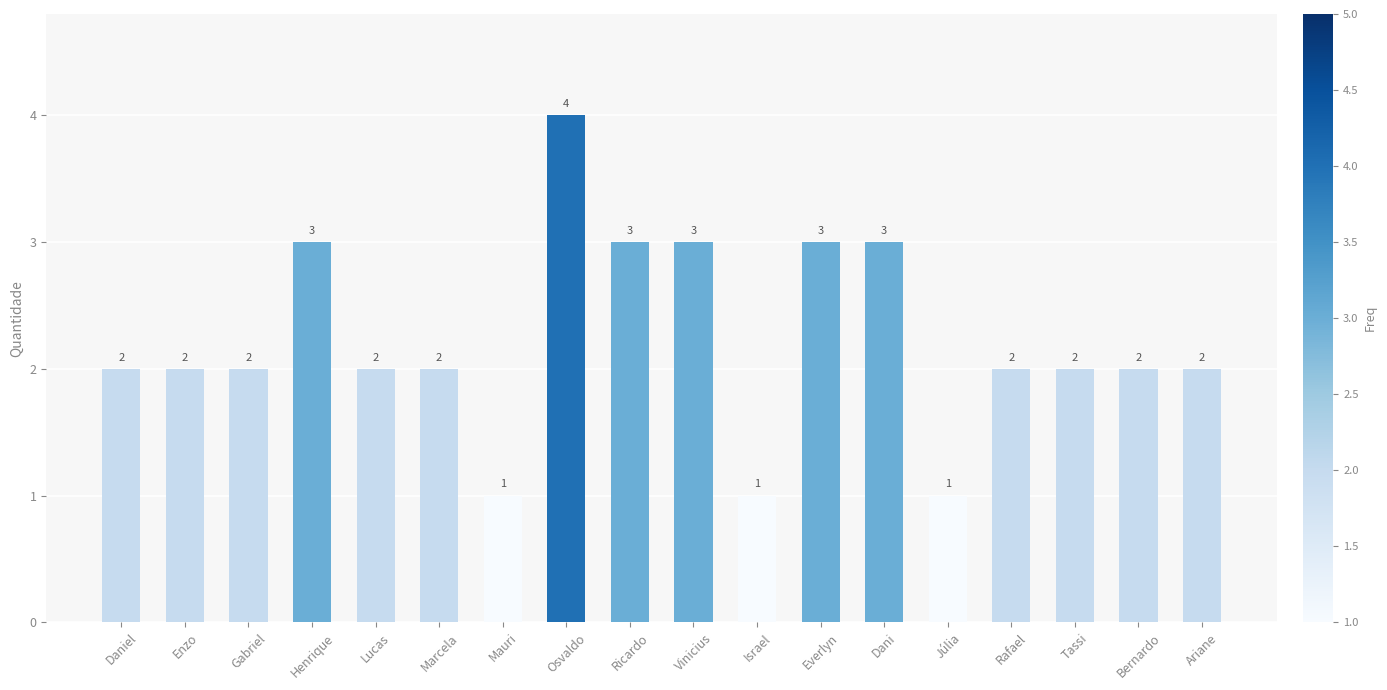

Reading left to right, transcribe all the data shown in this chart.

Daniel=2	Enzo=2	Gabriel=2	Henrique=3	Lucas=2	Marcela=2	Mauri=1	Osvaldo=4	Ricardo=3	Vinicius=3	Israel=1	Everlyn=3	Dani=3	Júlia=1	Rafael=2	Tassi=2	Bernardo=2	Ariane=2